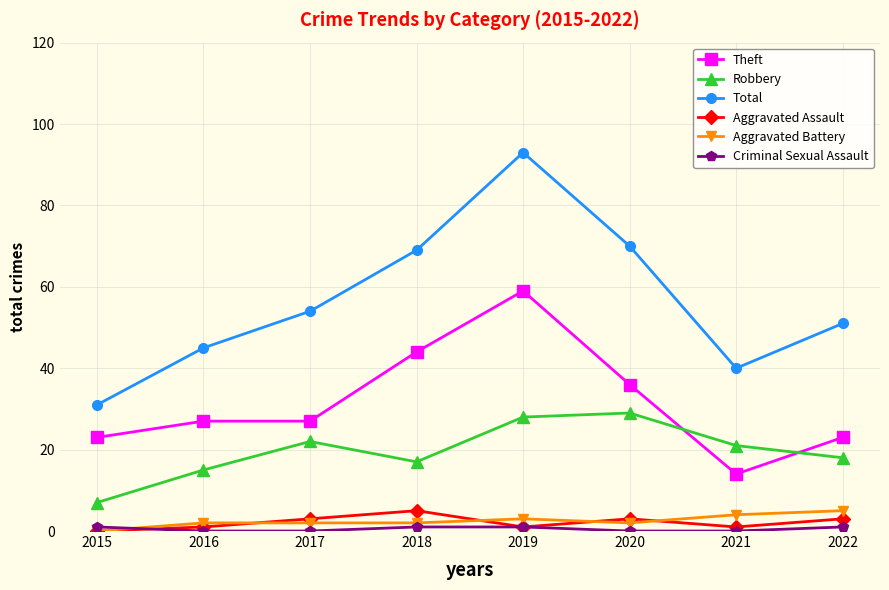

How many values in the Total series are below 54?

4